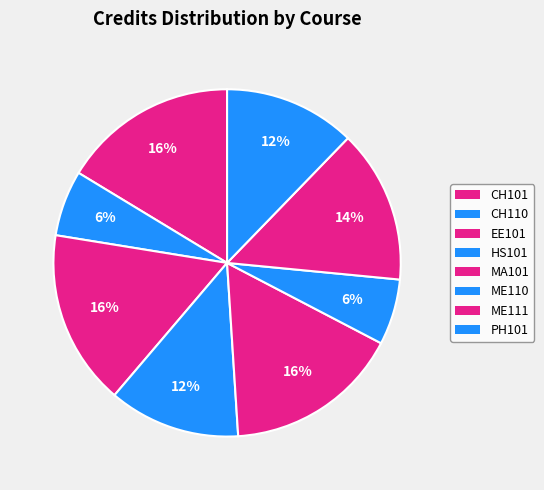

Count the number of slices in the pie.

8